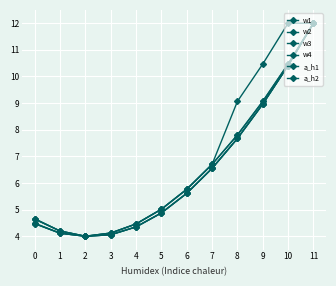

What is the highest value of the w3 series?

12.0